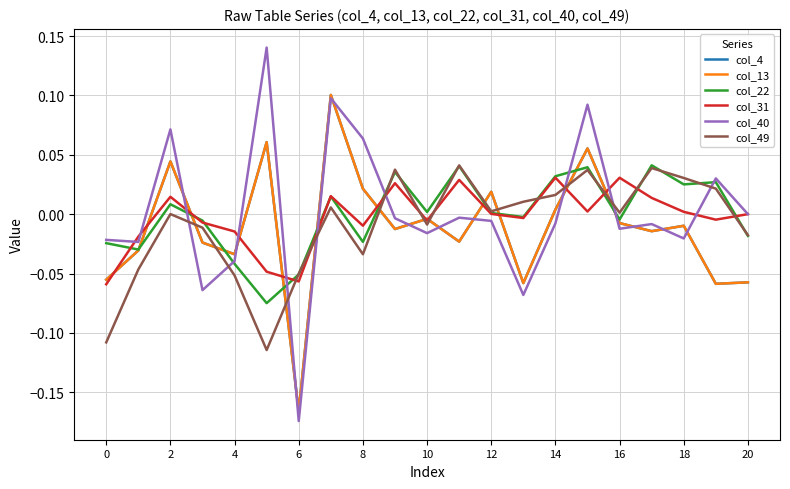

How many data points in col_13 are above 0?

7